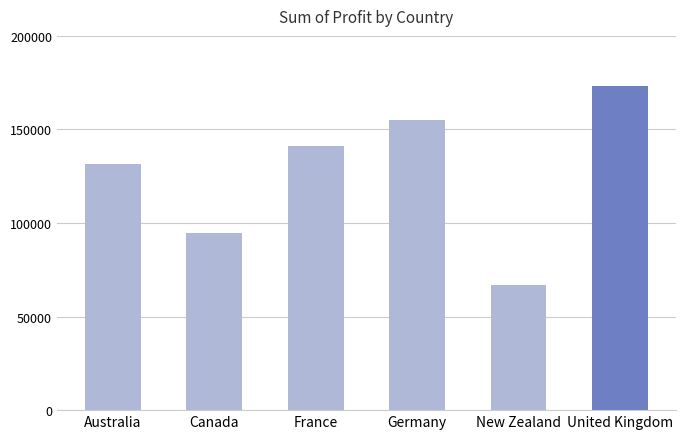

What is the minimum value shown in the chart?

66782